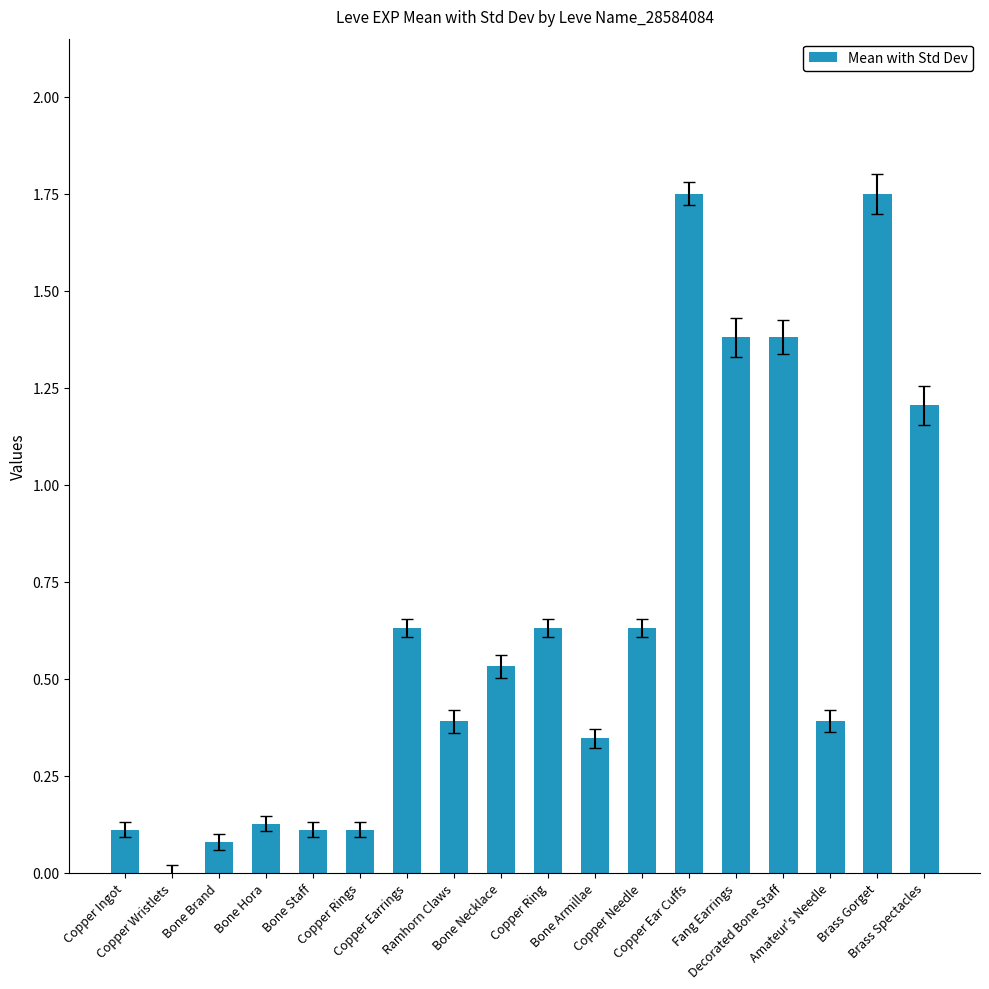

At which label is the value closest to 0?

Copper Wristlets